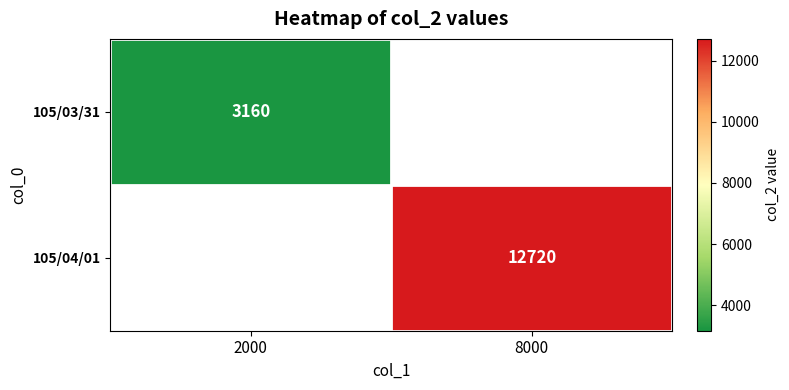

True or false: 105/04/01 has a value of 2931 at 8000.

False